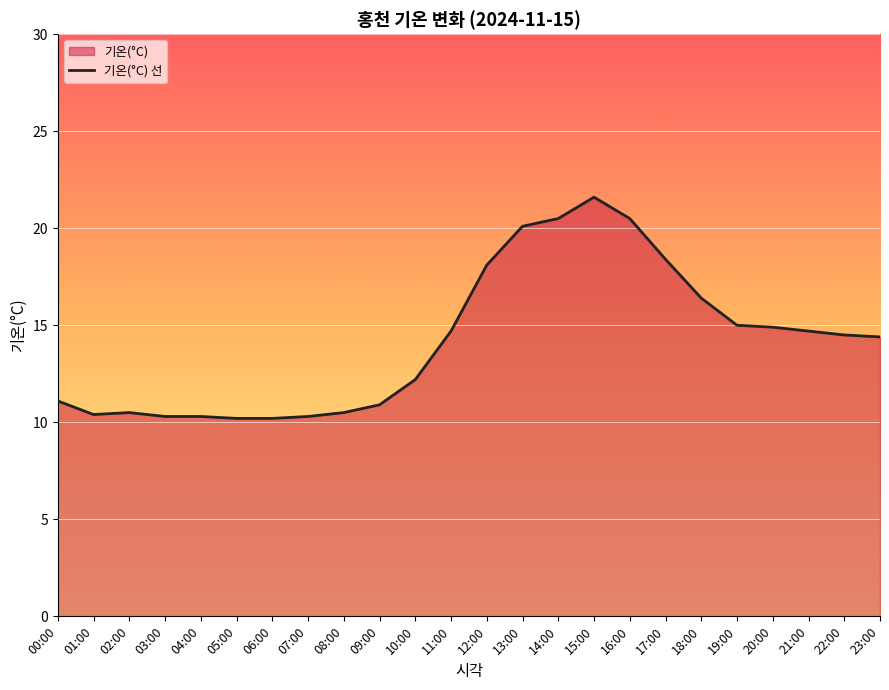

How many points are lower than both their immediate neighbors (excluding endpoints)?

1